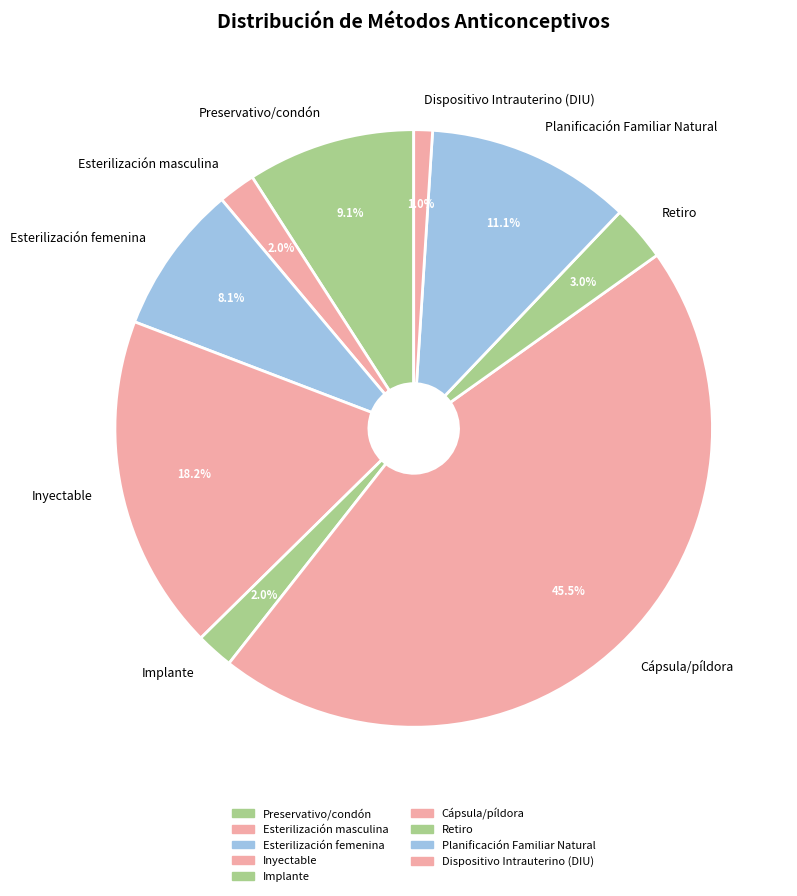

To the nearest percent, what portion does Dispositivo Intrauterino (DIU) represent?

1%